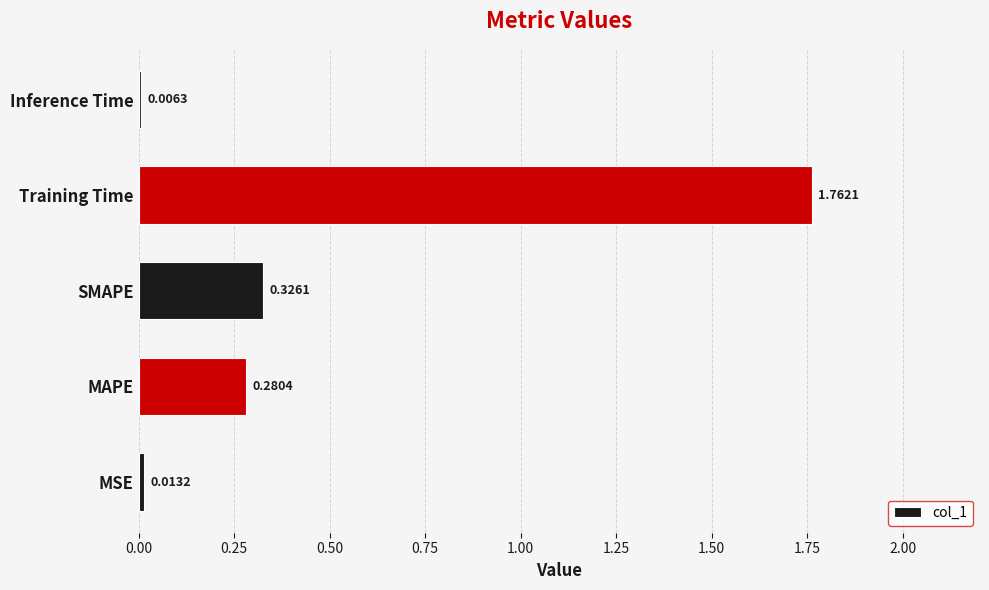

What is the change in value from MSE to SMAPE?

+0.3